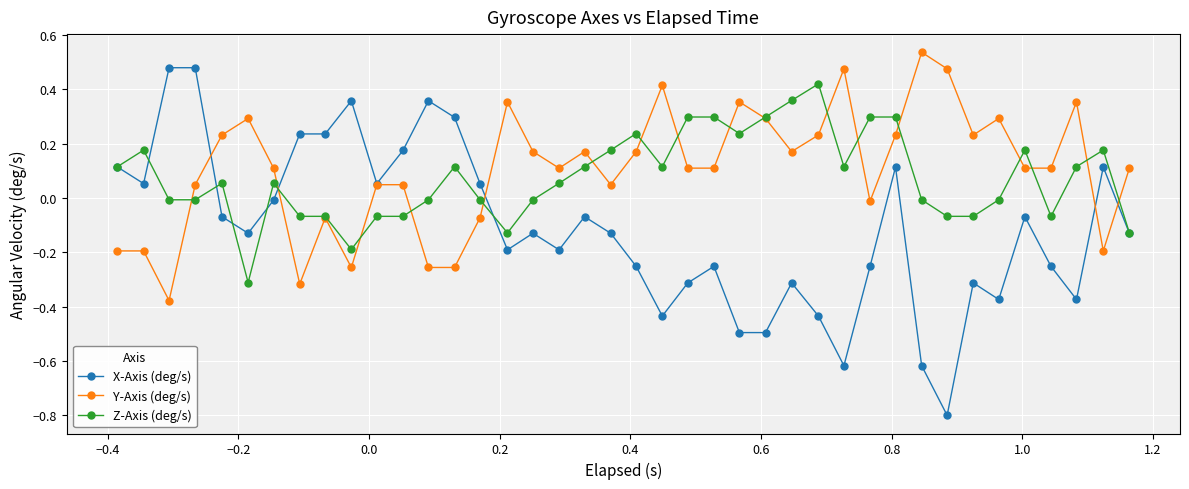

What is the smallest value displayed?

-0.8